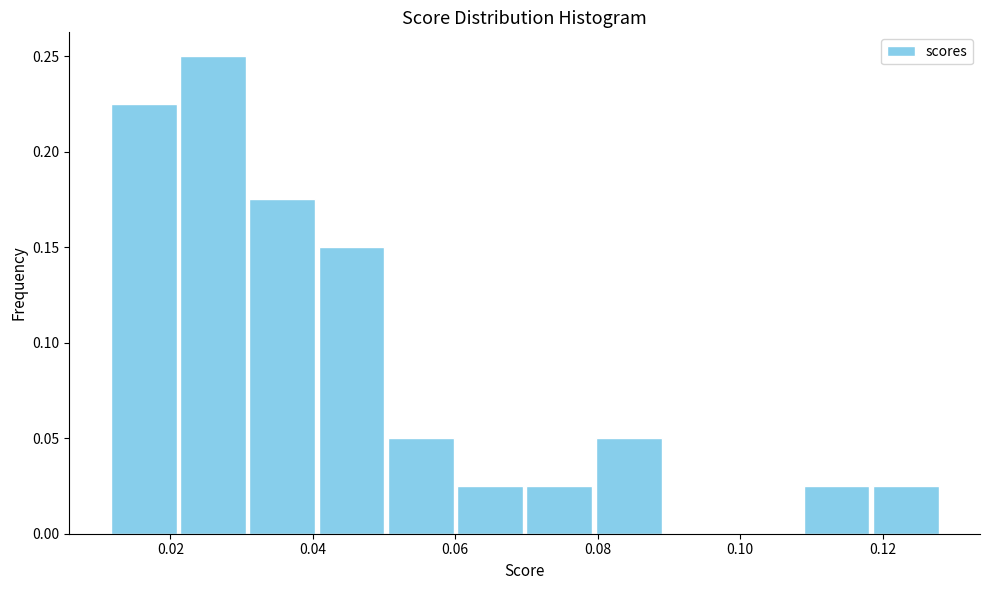

Which range on the x-axis has the tallest bar?

0.022 to 0.030